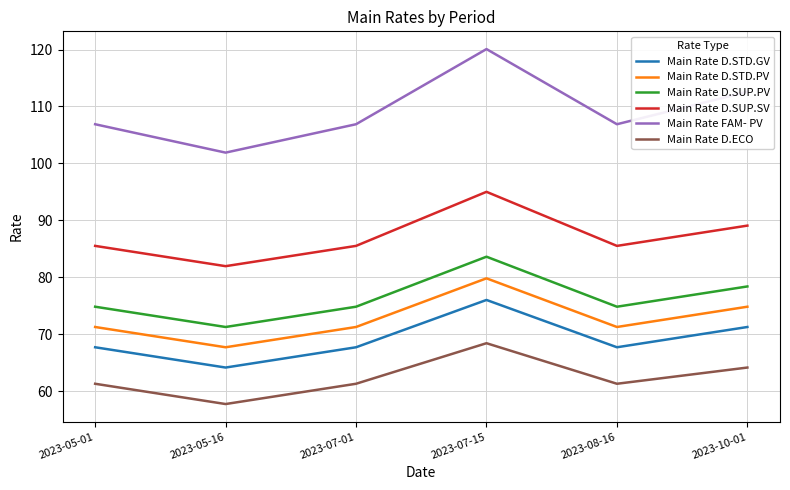

What is the total value across all series at 2023-05-01?

467.4